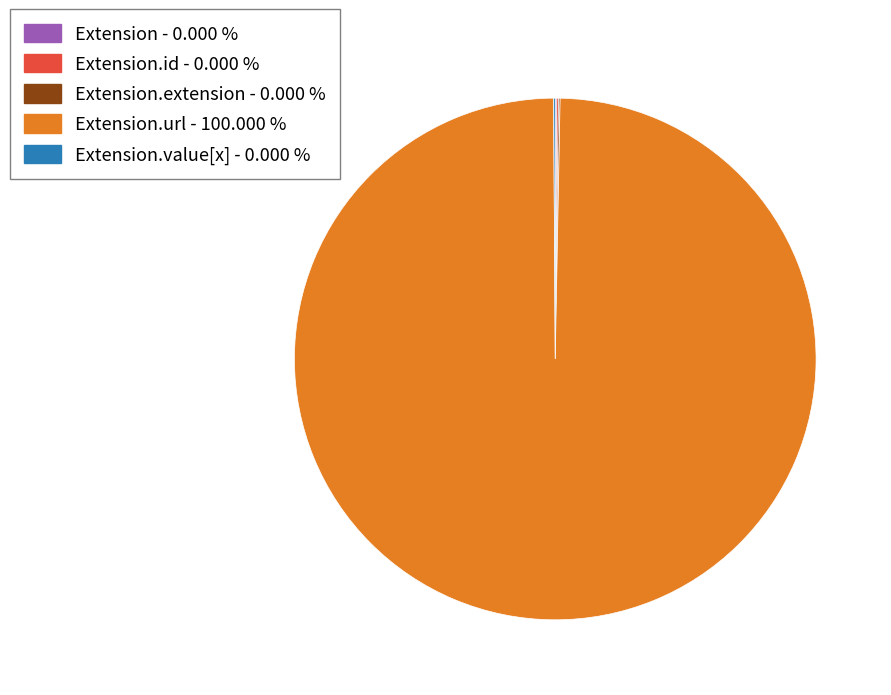

Which category accounts for the majority?

Extension.url - 100.000 %